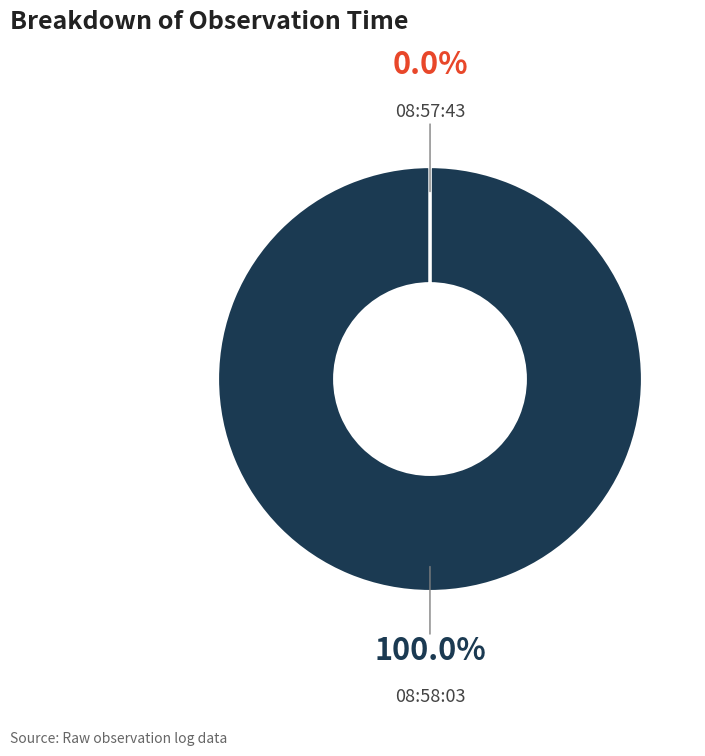

Is there a majority slice in this chart?

Yes